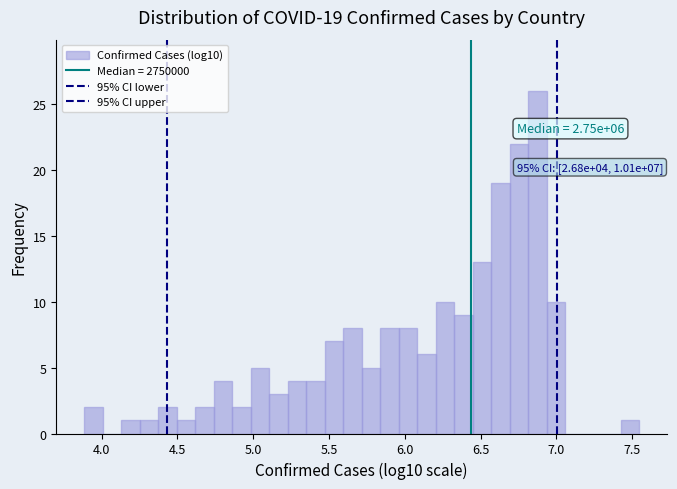

Read against the x-axis, roughly where is the centre of the tallest bar?

6.90